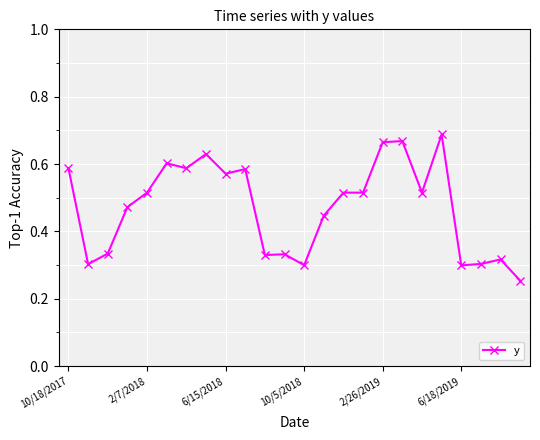

Count the values in the range 0 to 1.

24